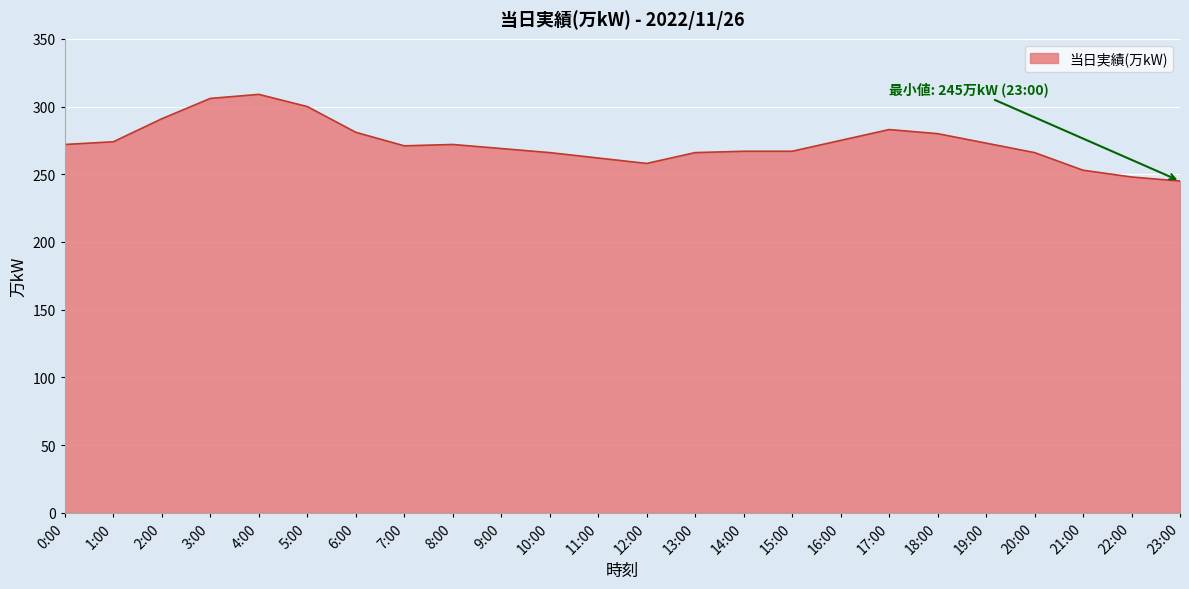

What position from the left is 6:00?

7